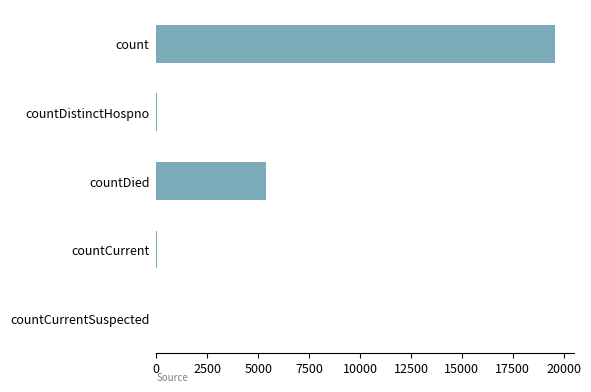

What is the sum of all values?

25021